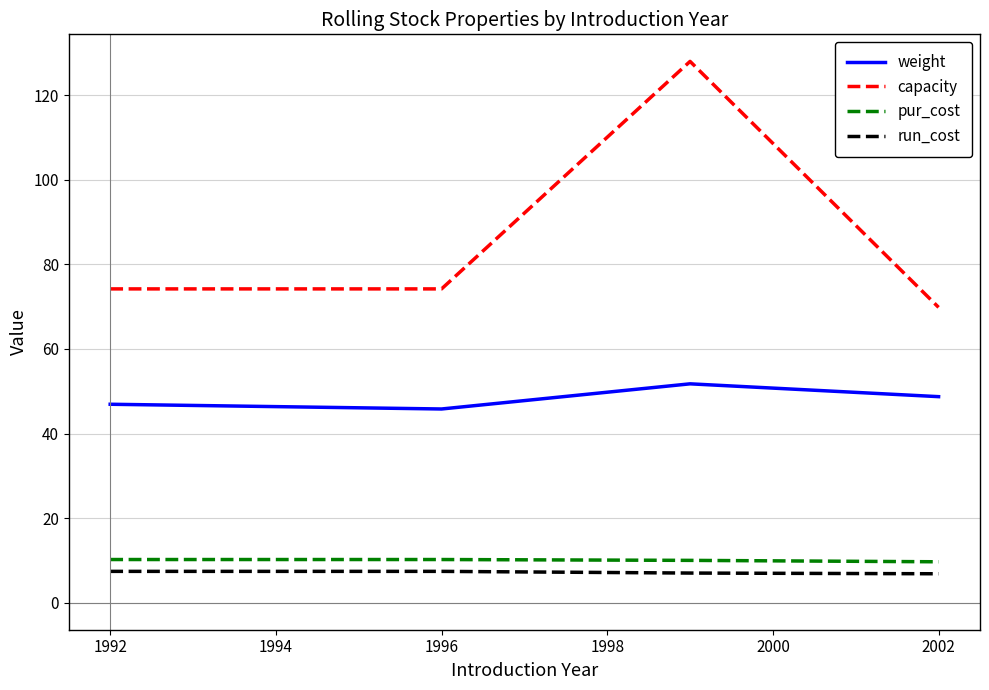

Which series has the widest spread of values?

capacity